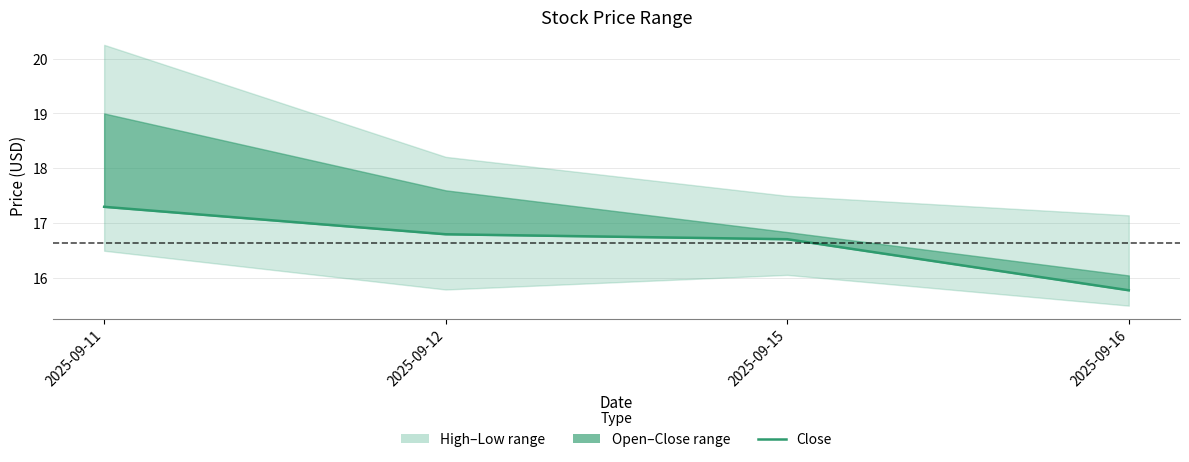

What is the change in value from 2025-09-11 to 2025-09-12?

-0.5